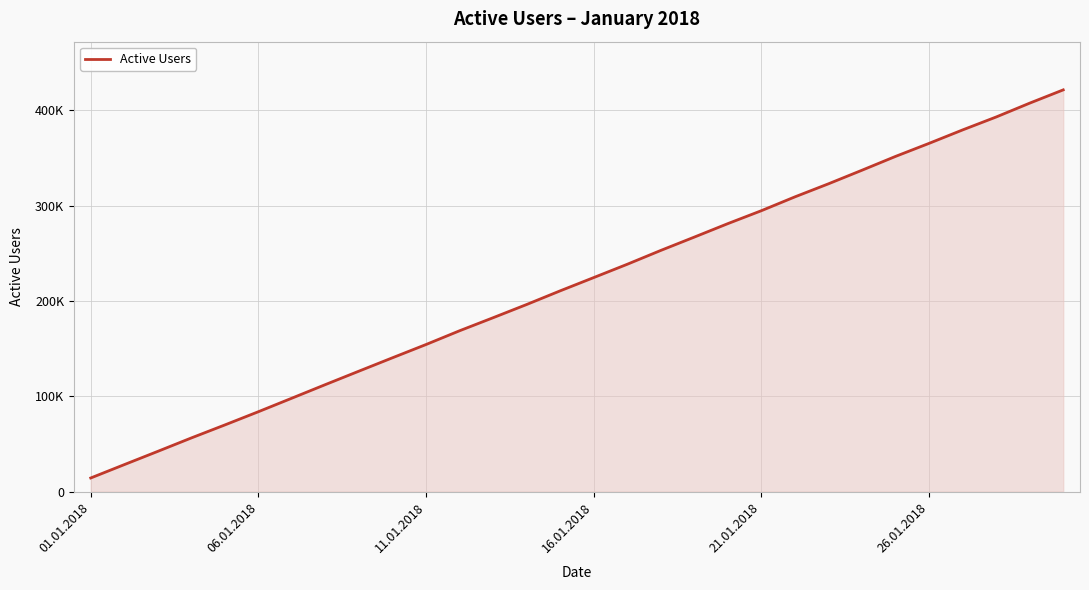

What is the value of the 8th point from the left?

112334